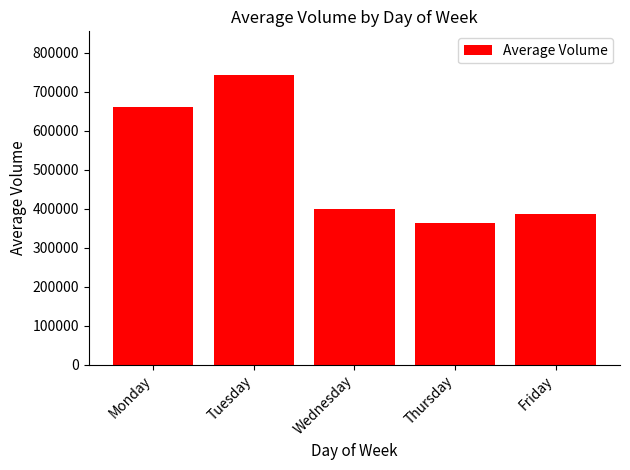

What is the difference between the maximum and minimum values?

380972.5